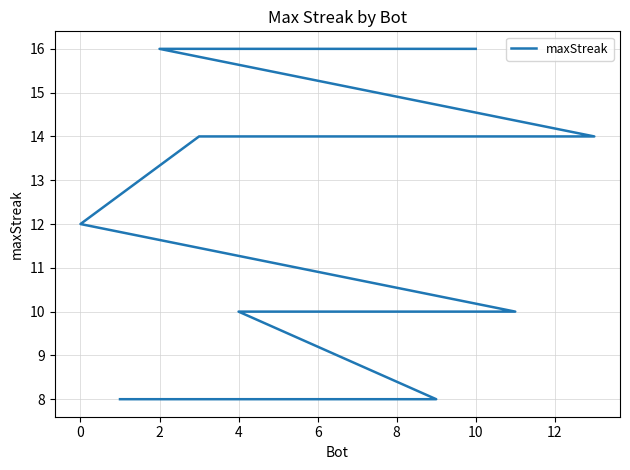

How many distinct data groups are displayed?

1